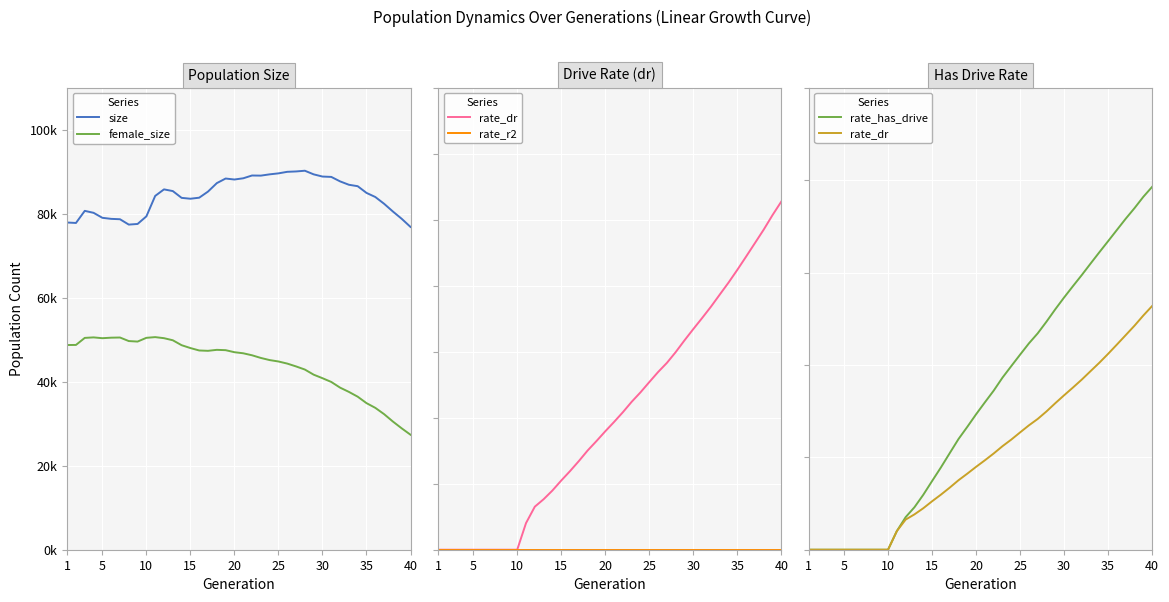

At 1, list the series in order from largest to smallest.

size, female_size, rate_dr, rate_r2, rate_has_drive